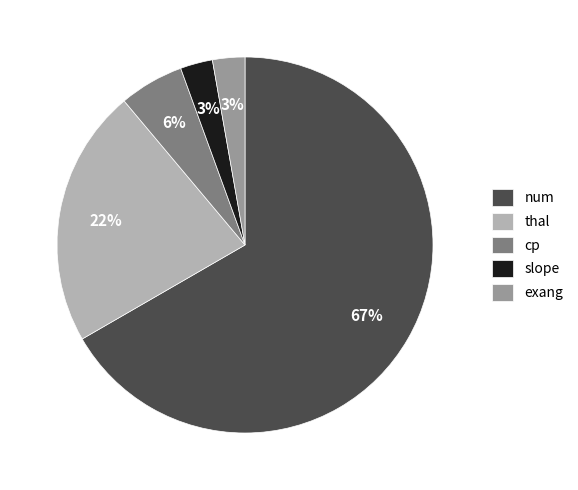

Which has a higher value, cp or num?

num